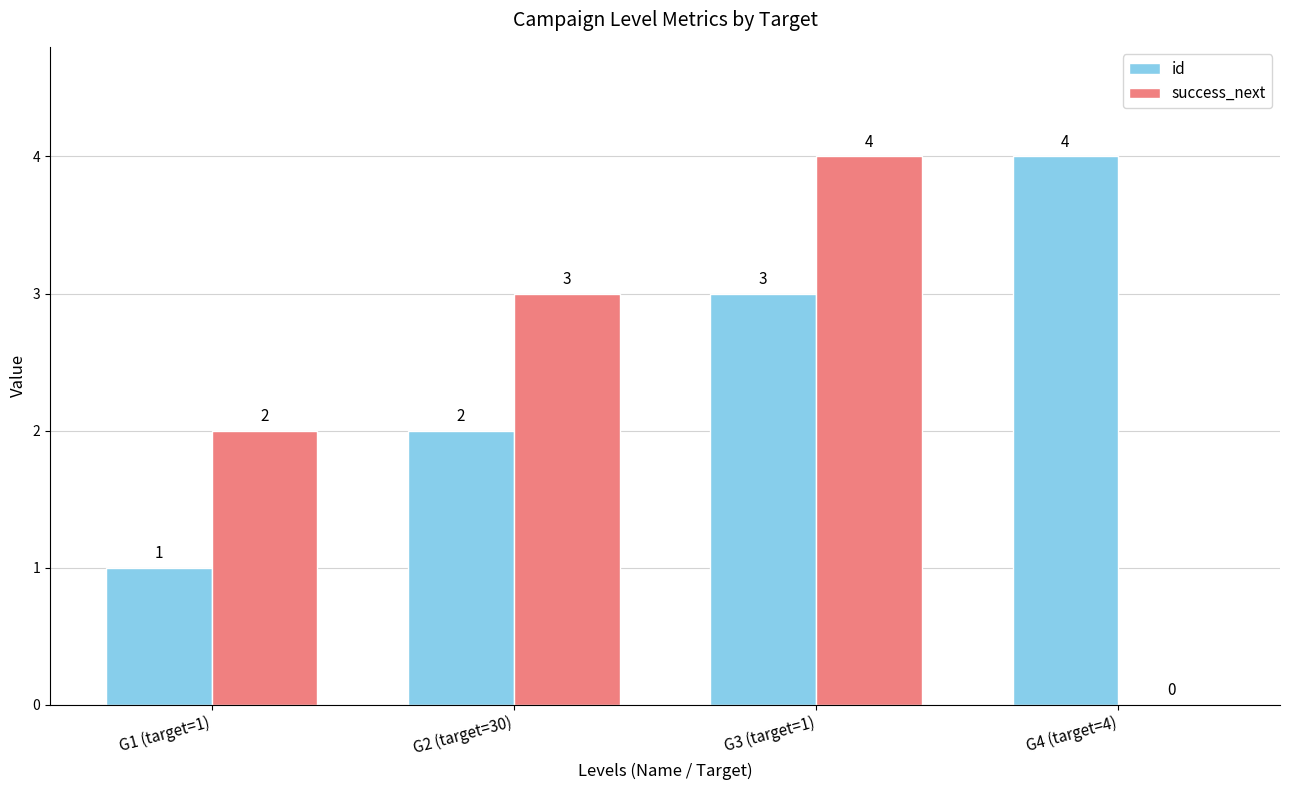

At which label is id closest to 2?

G2 (target=30)